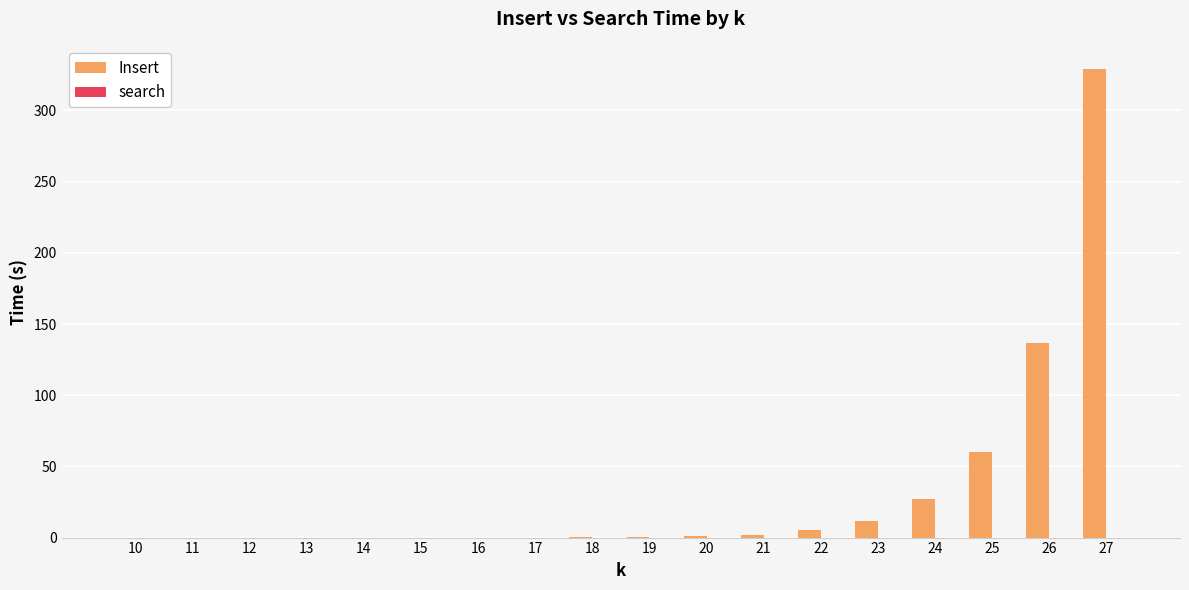

Which category has the highest value across all series?

27